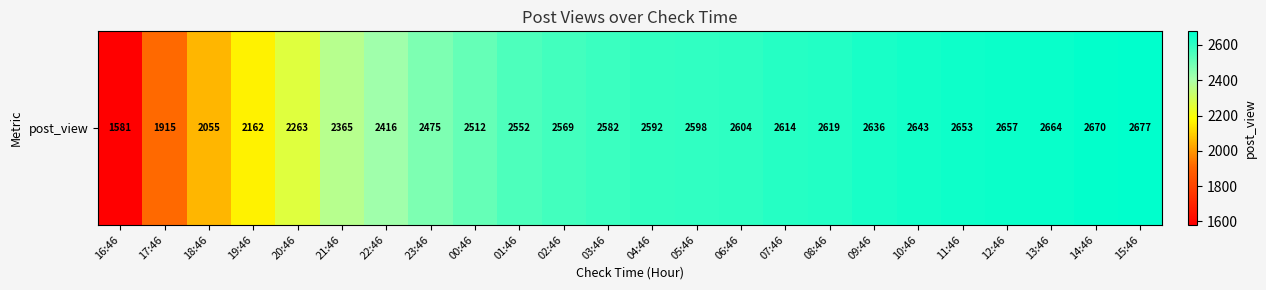

List the labels in order of value, smallest first.

16:46, 17:46, 18:46, 19:46, 20:46, 21:46, 22:46, 23:46, 00:46, 01:46, 02:46, 03:46, 04:46, 05:46, 06:46, 07:46, 08:46, 09:46, 10:46, 11:46, 12:46, 13:46, 14:46, 15:46